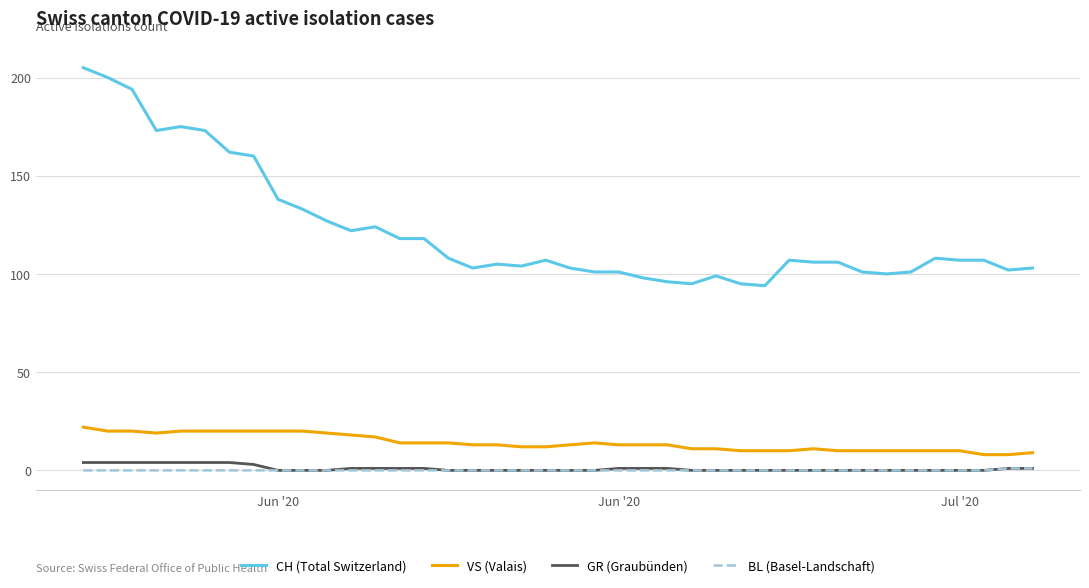

Which series has the largest range (max minus min)?

CH (Total Switzerland)